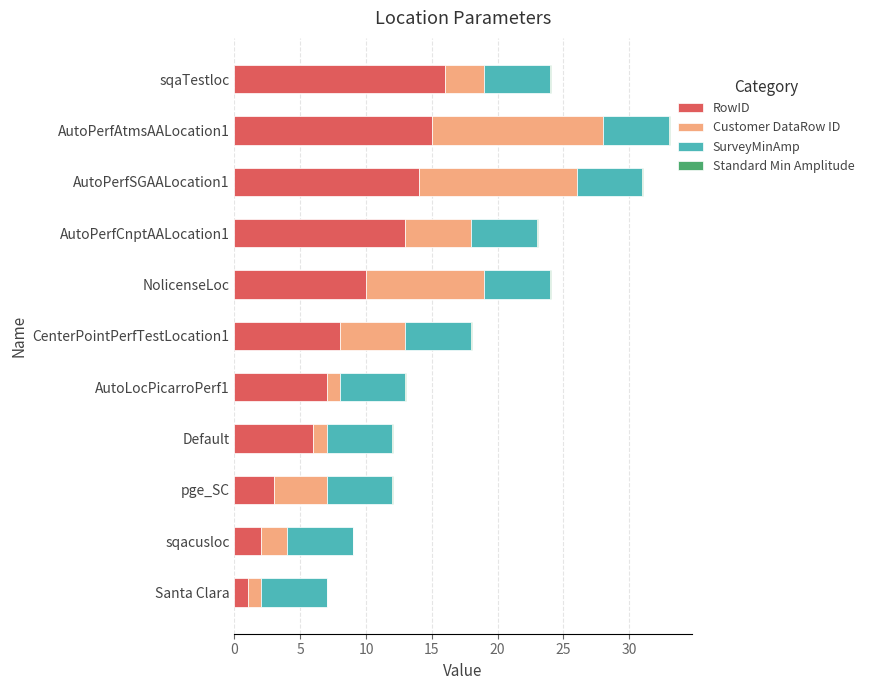

At which label does RowID reach its peak?

sqaTestloc